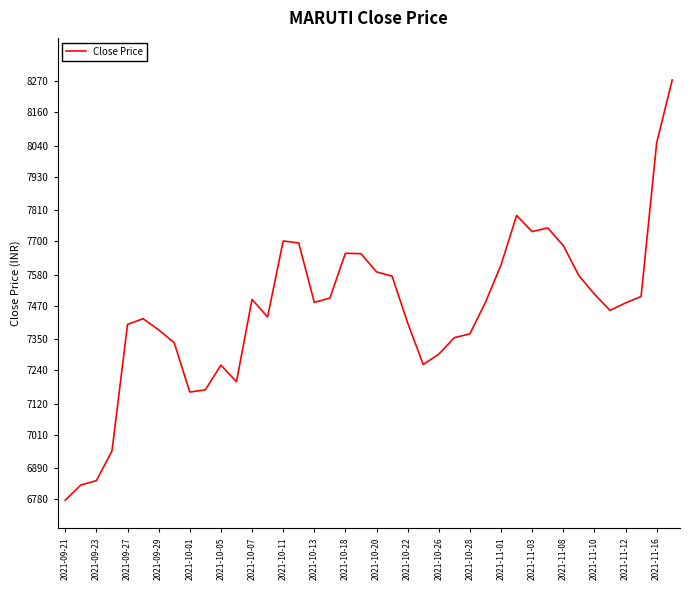

What is the smallest value displayed?

6777.0